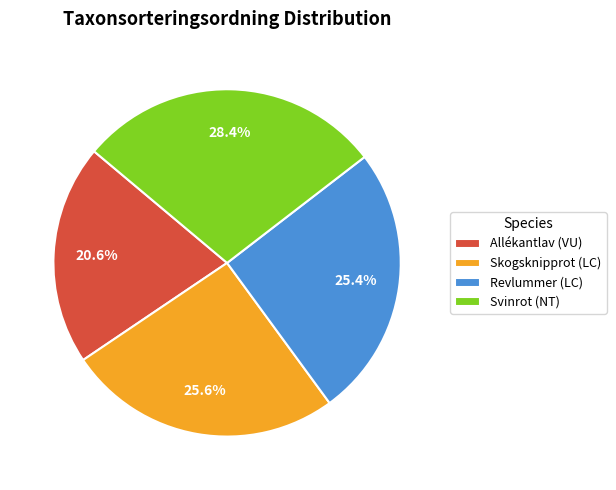

To the nearest percent, what is the average slice percentage?

25%